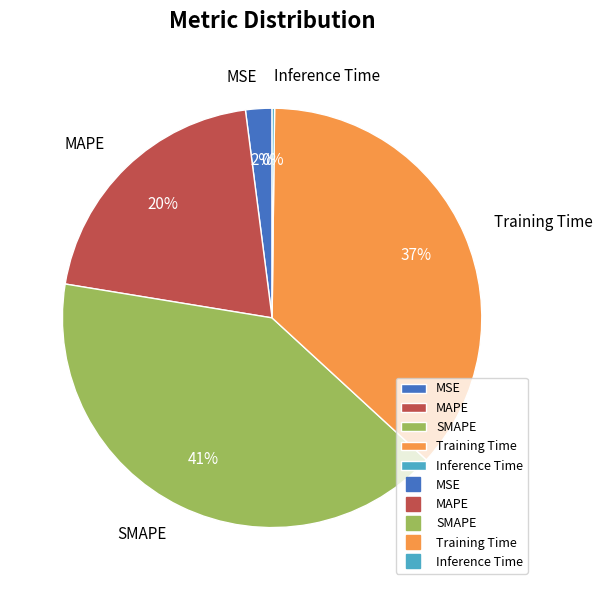

To the nearest percent, what portion does MSE represent?

2%